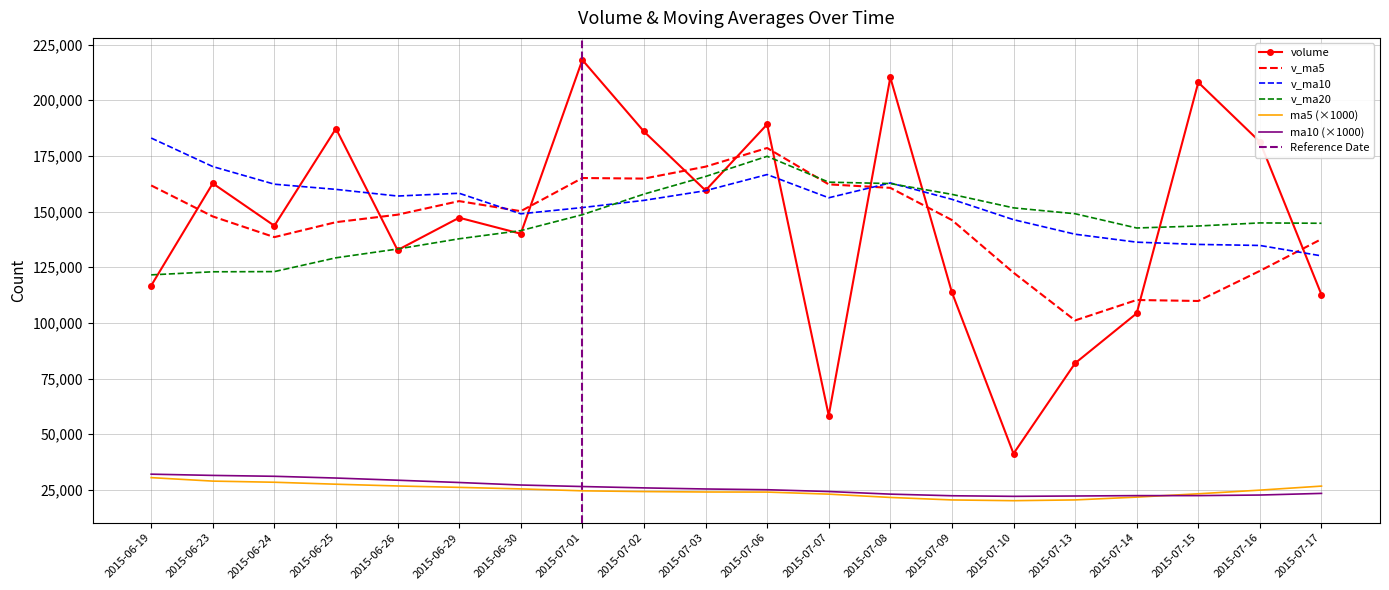

How many values in the ma5 series exceed 24586?

9